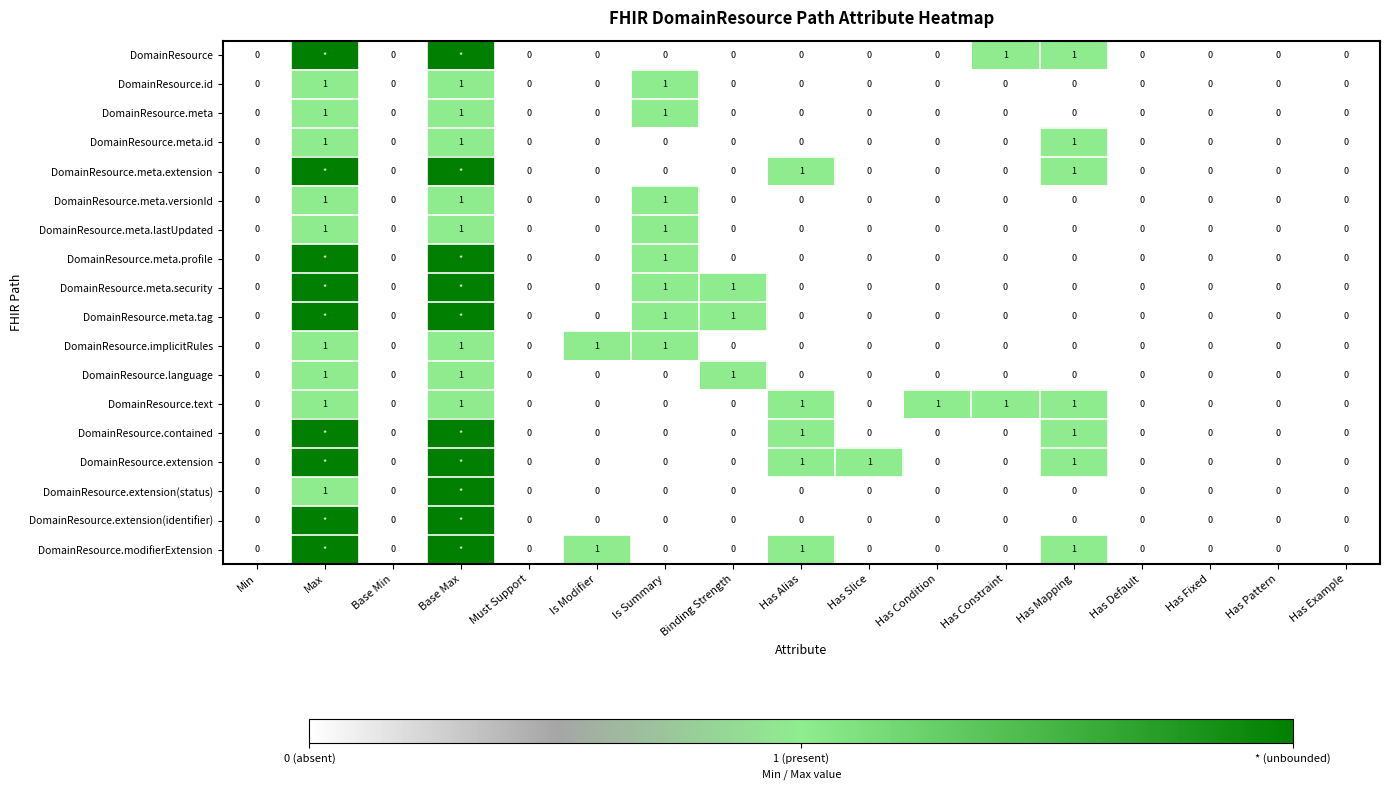

At which category is the sum across all series the highest?

Base Max